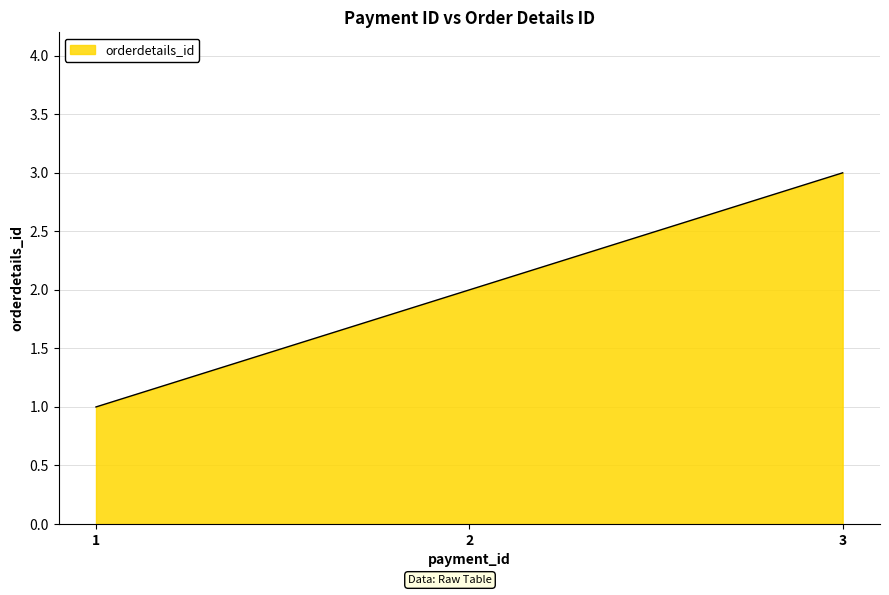

Approximately how many times larger is the value at 2 compared to 3?

0.7